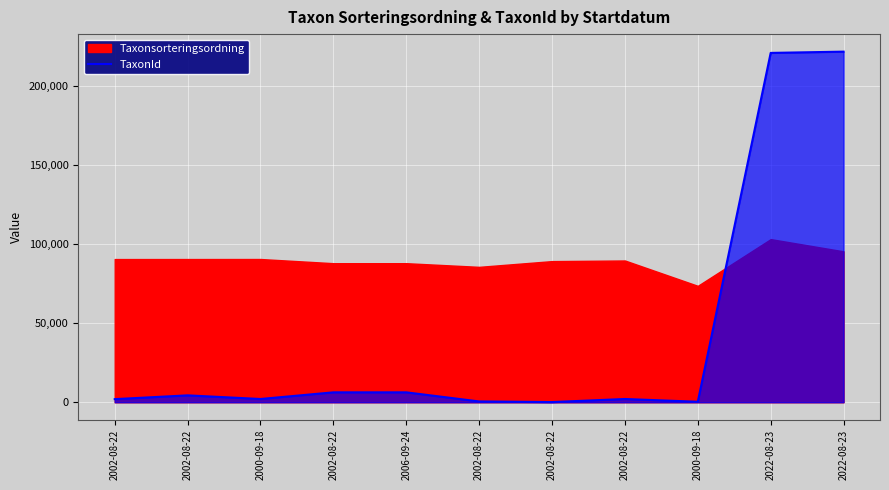

The chart shows a value of 1431 at 2002-08-22. True or false?

False